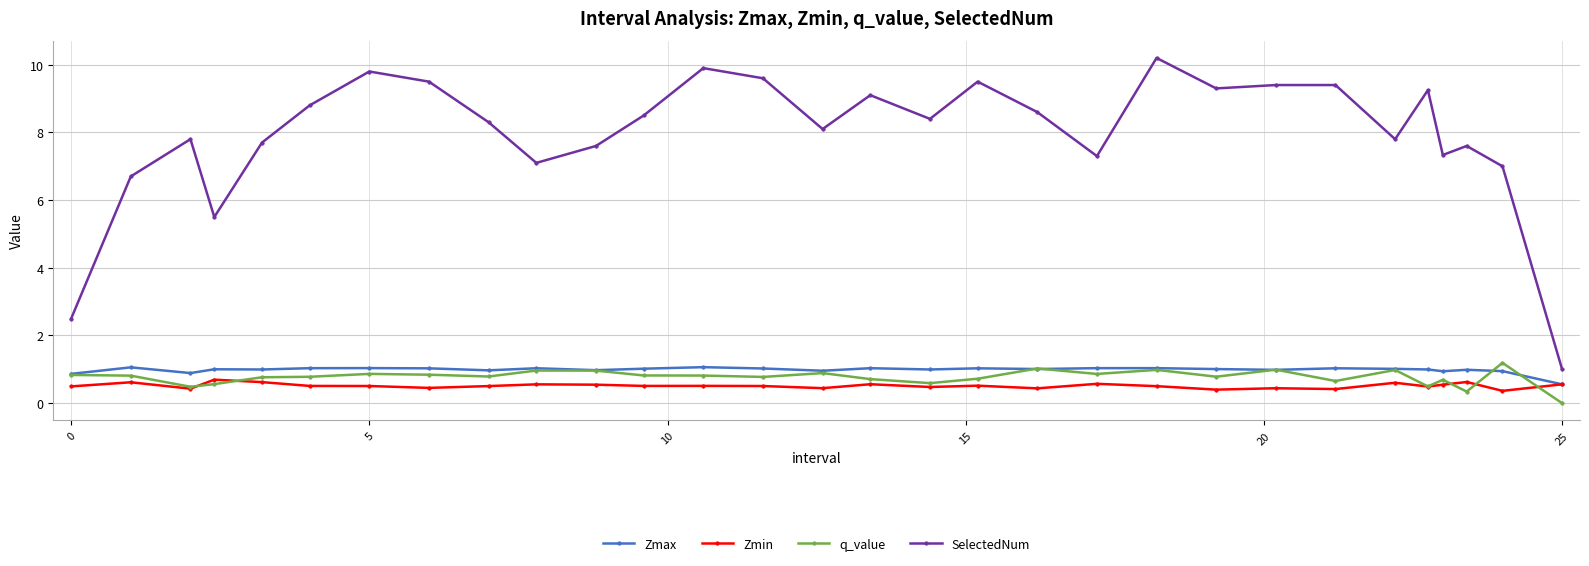

What is the highest value of the SelectedNum series?

10.2